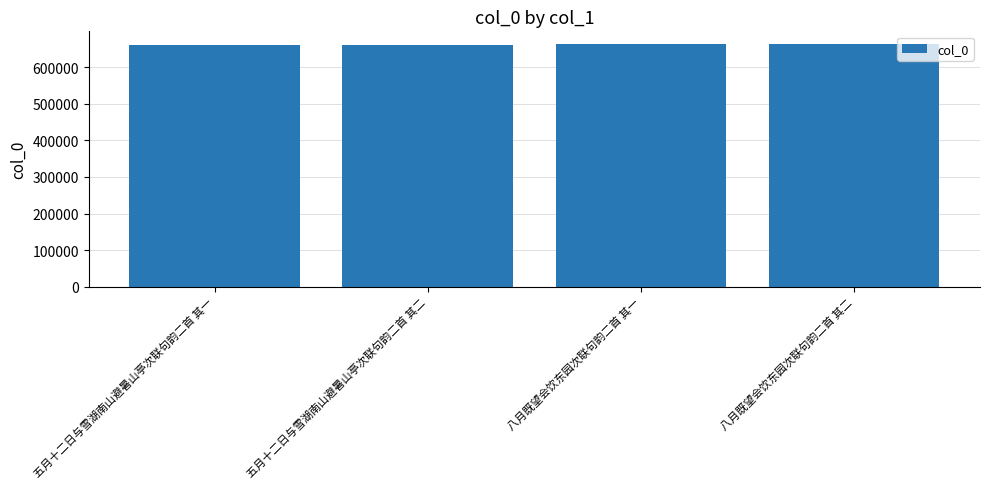

What is the ratio of the value at 五月十二日与雪湖南山避暑山亭次联句韵二首 其二 to the value at 五月十二日与雪湖南山避暑山亭次联句韵二首 其一?

1.0